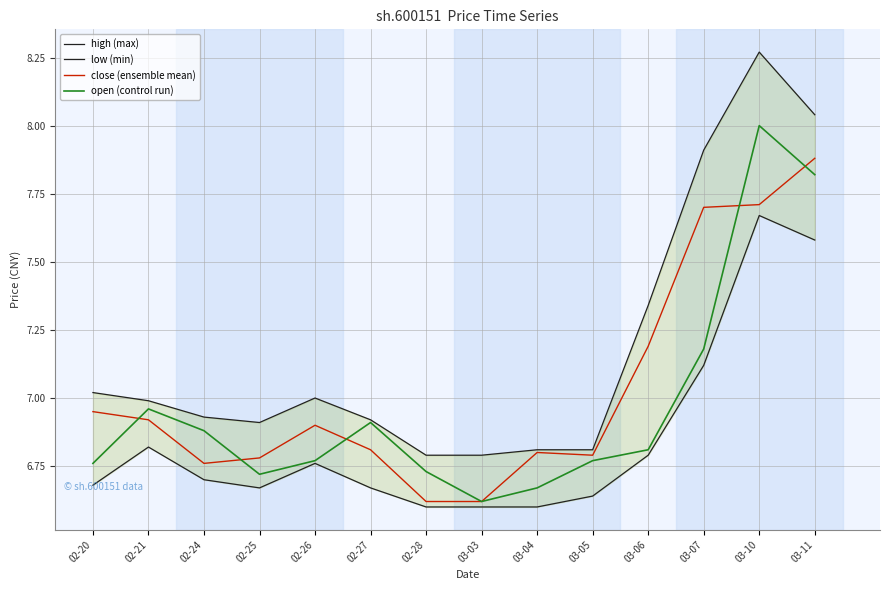

The open (control run) series shows 9.6 at 03-07. True or false?

False